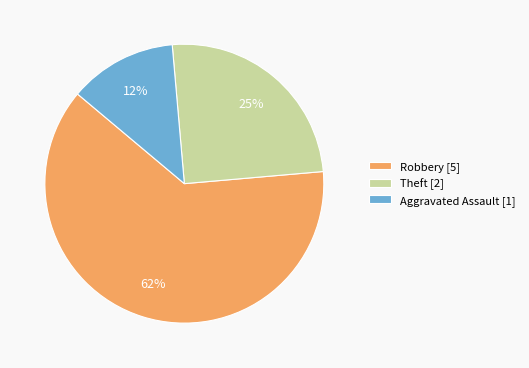

How many slices are in this pie chart?

3